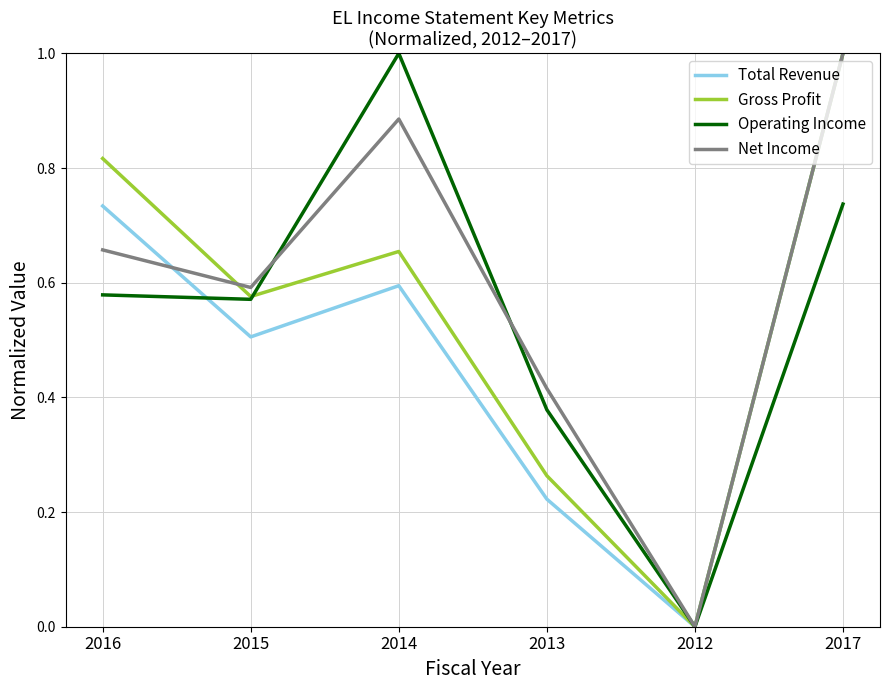

How many distinct data groups are displayed?

4